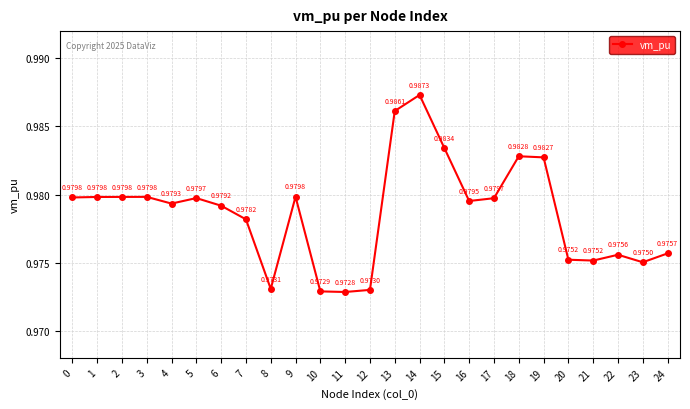

How many points are higher than both their immediate neighbors (excluding endpoints)?

6